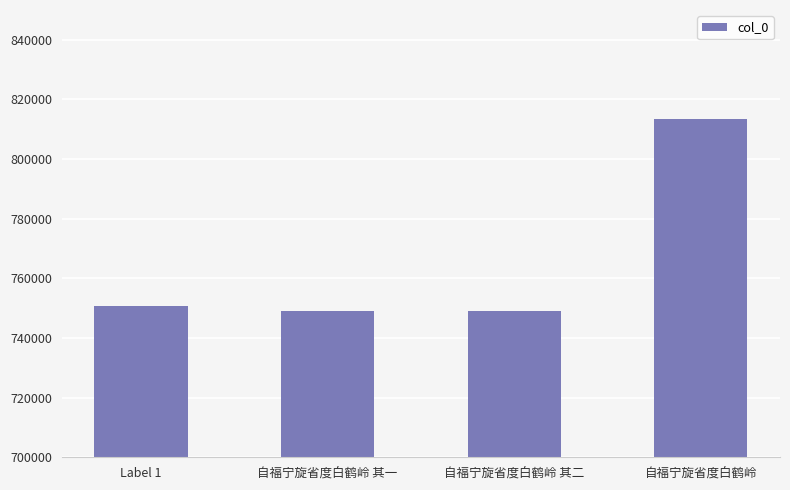

How many values are below 750665?

2